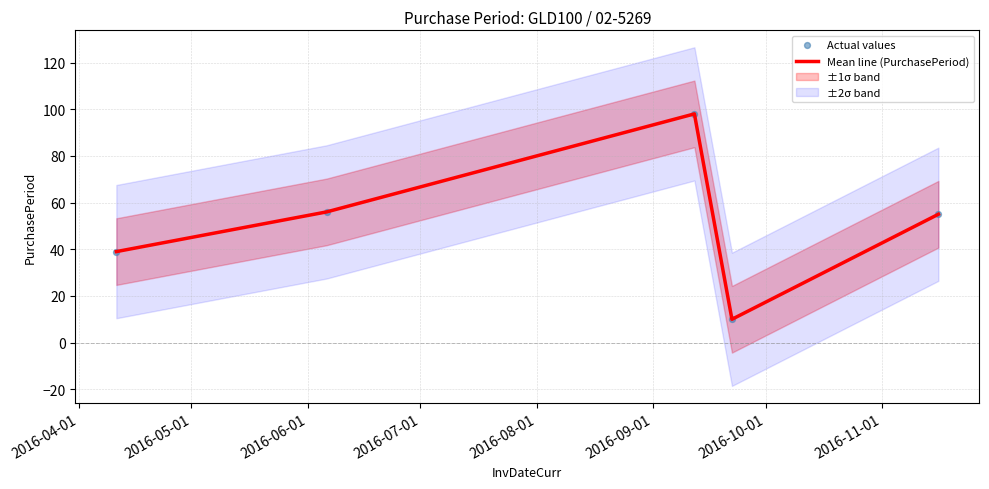

What is the minimum value for Mean line (PurchasePeriod)?

10